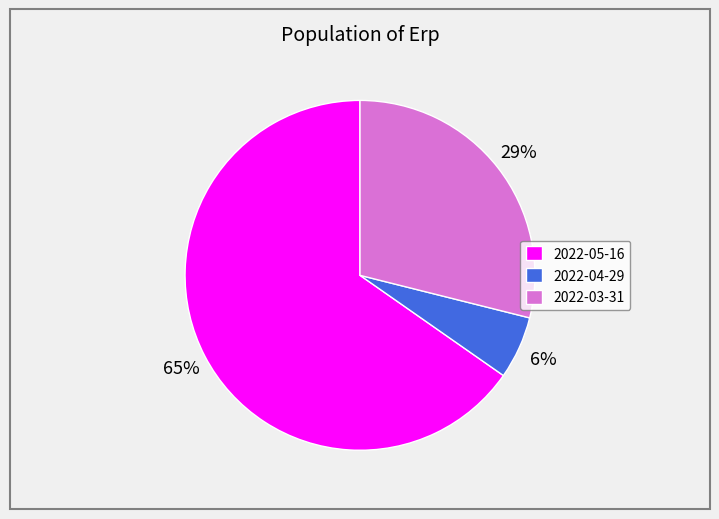

How many segments does this pie chart have?

3